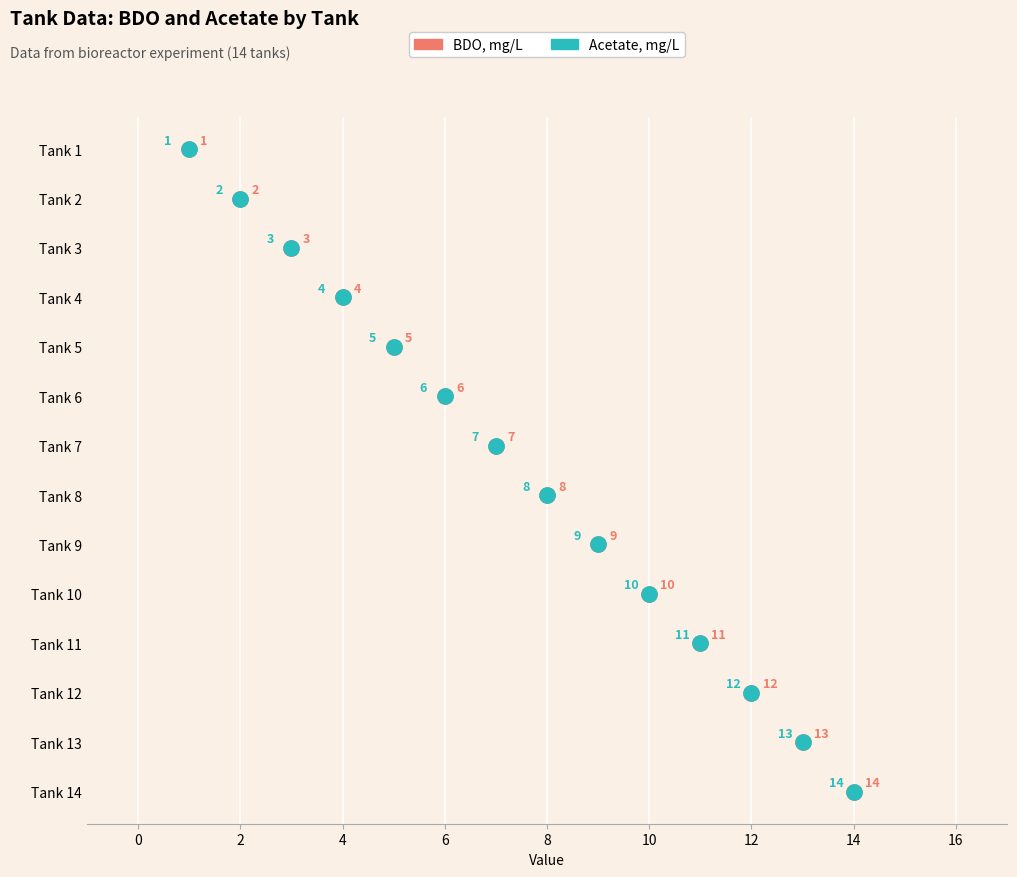

Which series contains the highest Y value?

BDO, mg/L